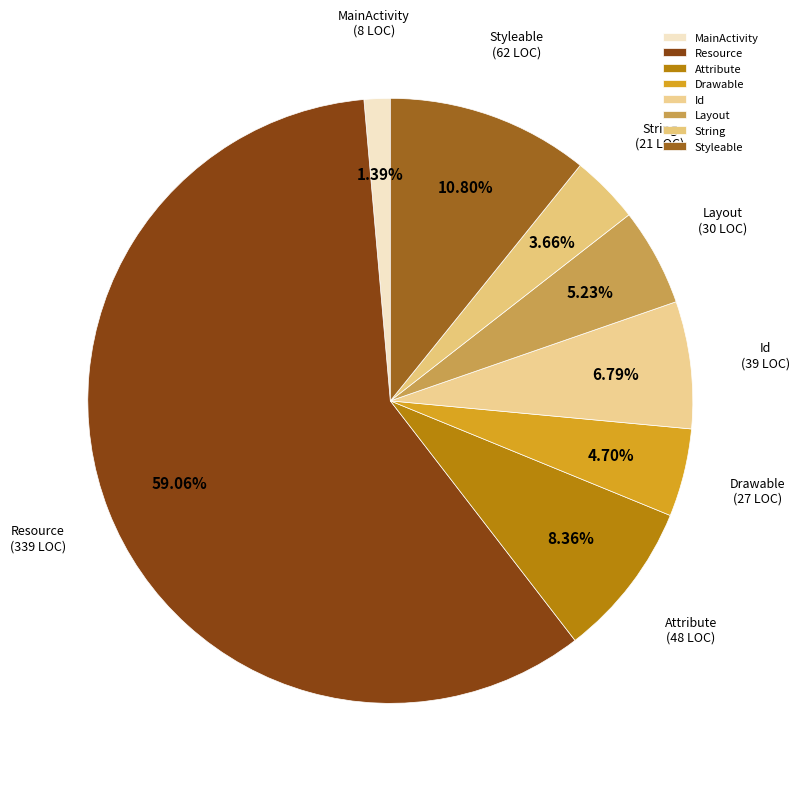

Does Resource account for over 50% of the chart?

Yes